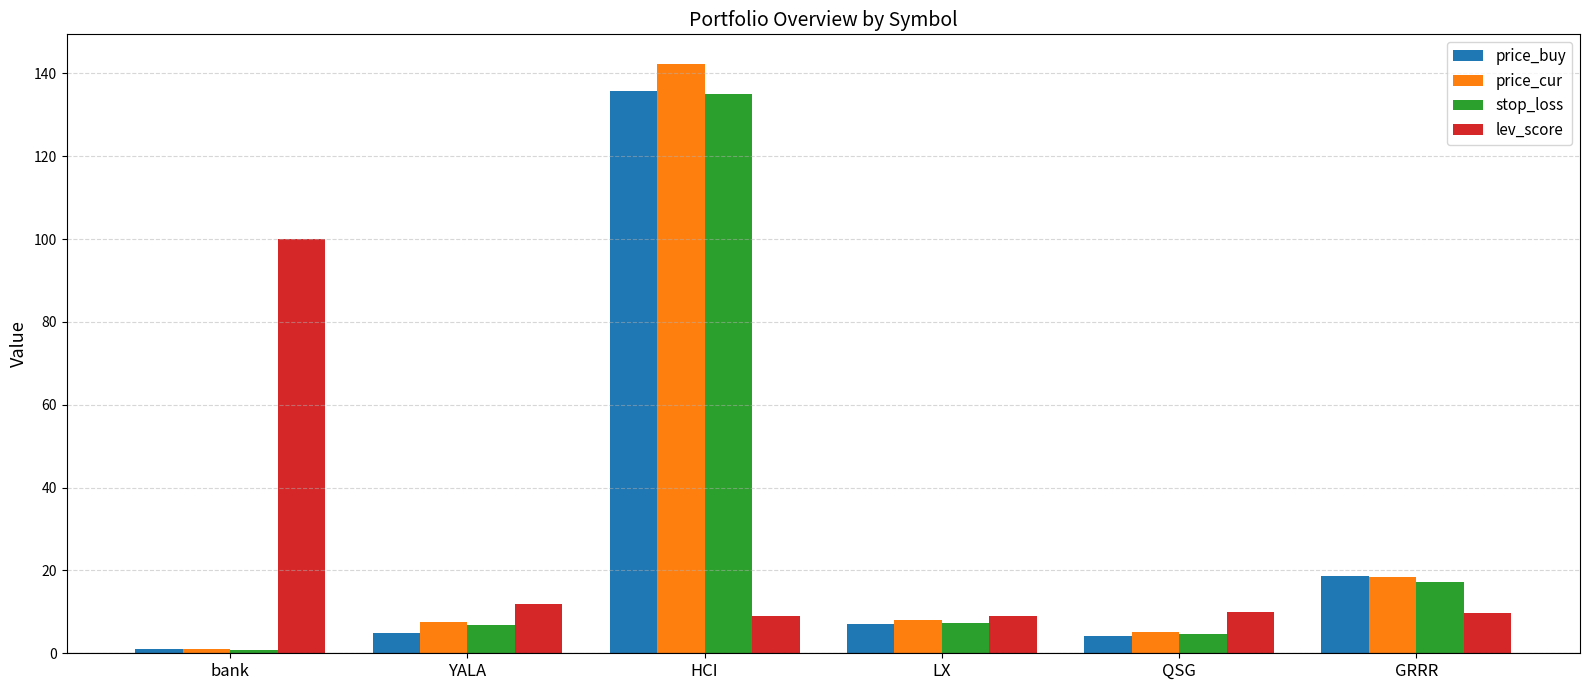

What is the difference between the maximum and second lowest values in the price_cur series?

137.2